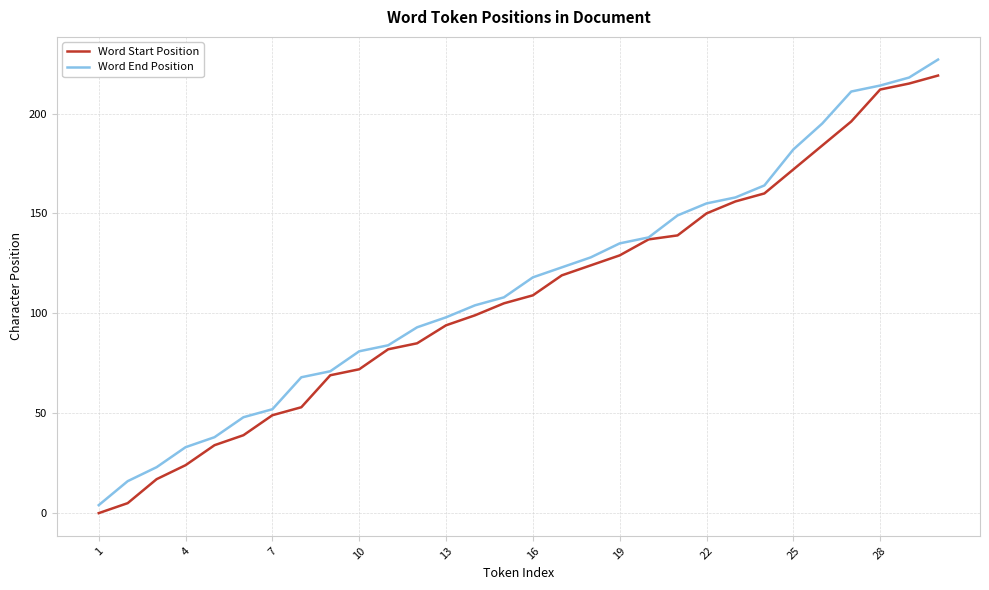

What is the maximum value shown in the chart?

227